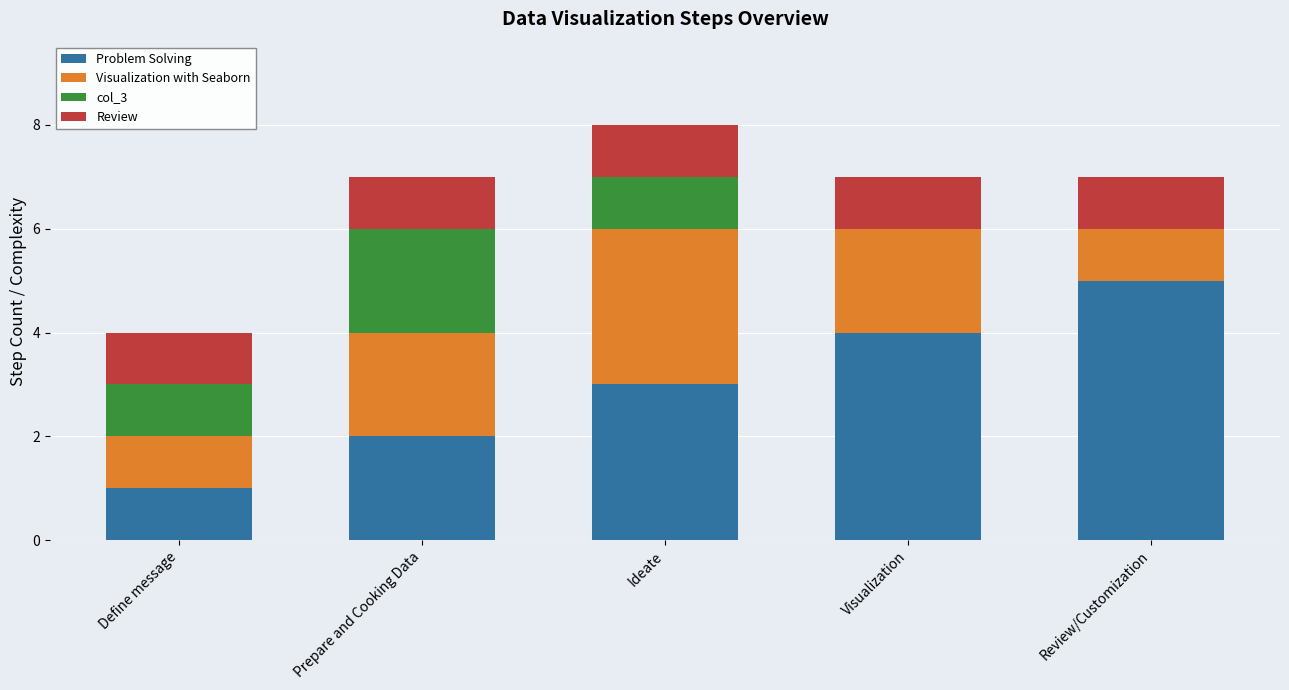

Reading left to right, list the values for the Problem Solving series.

Define message=1	Prepare and Cooking Data=2	Ideate=3	Visualization=4	Review/Customization=5